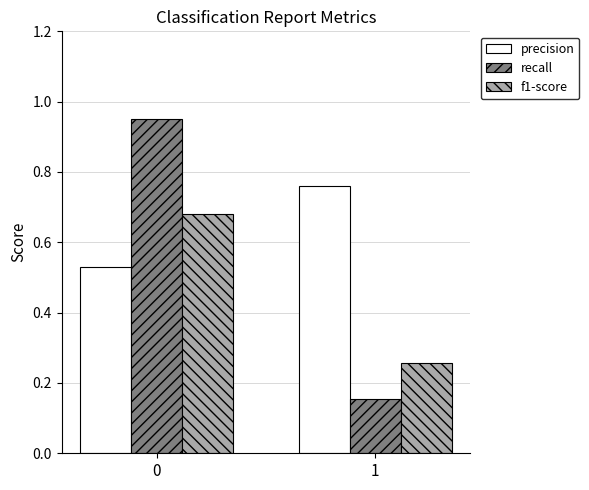

What is the difference between the maximum and minimum values in the f1-score series?

0.4